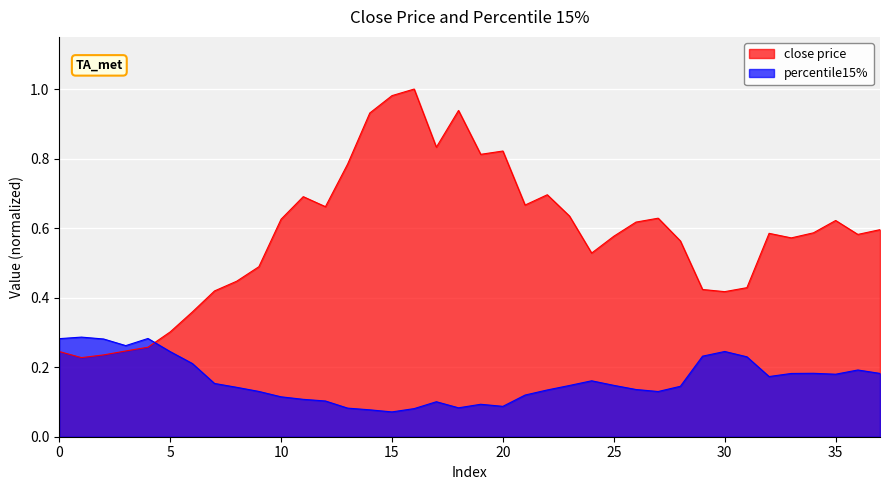

Reading left to right, transcribe all the data shown in this chart.

close price: 0.2	0.2	0.2	0.2	0.3	0.3	0.4	0.4	0.4	0.5	0.6	0.7	0.7	0.8	0.9	1.0	1.0	0.8	0.9	0.8	0.8	0.7	0.7	0.6	0.5	0.6	0.6	0.6	0.6	0.4	0.4	0.4	0.6	0.6	0.6	0.6	0.6	0.6
percentile15%: 0.3	0.3	0.3	0.3	0.3	0.2	0.2	0.2	0.1	0.1	0.1	0.1	0.1	0.1	0.1	0.1	0.1	0.1	0.1	0.1	0.1	0.1	0.1	0.1	0.2	0.1	0.1	0.1	0.1	0.2	0.2	0.2	0.2	0.2	0.2	0.2	0.2	0.2